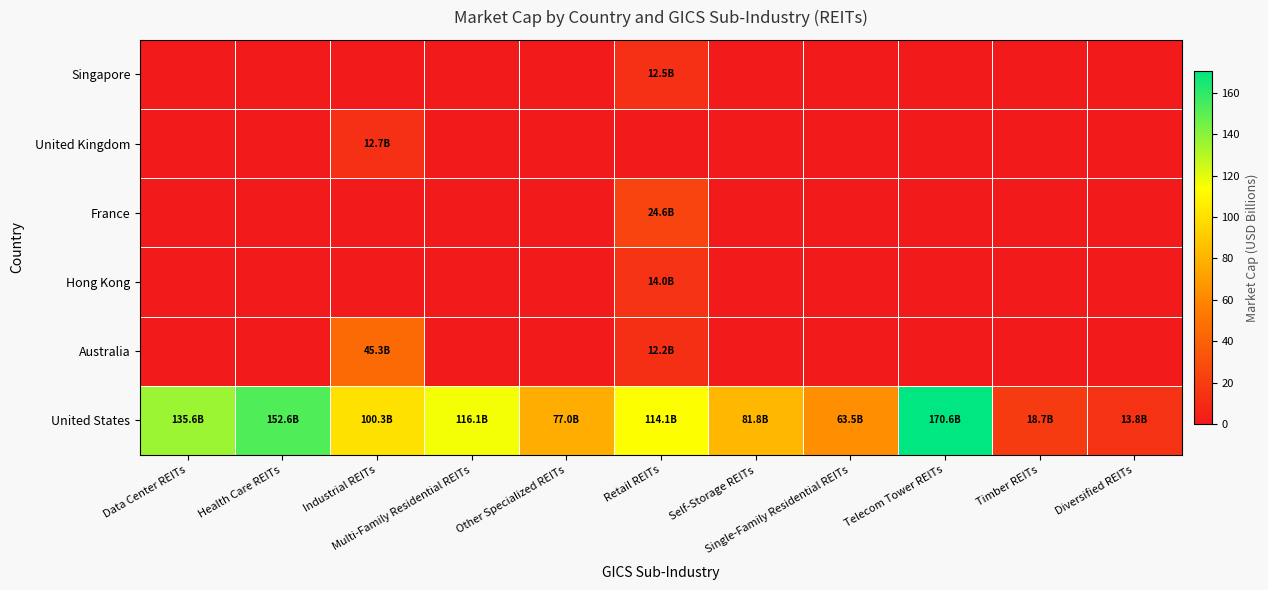

Reading left to right, extract all data points from this chart.

United States: Data Center REITs=135.6	Health Care REITs=152.6	Industrial REITs=100.3	Multi-Family Residential REITs=116.1	Other Specialized REITs=77.0	Retail REITs=114.1	Self-Storage REITs=81.8	Single-Family Residential REITs=63.5	Telecom Tower REITs=170.6	Timber REITs=18.7	Diversified REITs=13.8
Australia: Data Center REITs=0.0	Health Care REITs=0.0	Industrial REITs=45.3	Multi-Family Residential REITs=0.0	Other Specialized REITs=0.0	Retail REITs=12.2	Self-Storage REITs=0.0	Single-Family Residential REITs=0.0	Telecom Tower REITs=0.0	Timber REITs=0.0	Diversified REITs=0.0
Hong Kong: Data Center REITs=0.0	Health Care REITs=0.0	Industrial REITs=0.0	Multi-Family Residential REITs=0.0	Other Specialized REITs=0.0	Retail REITs=14.0	Self-Storage REITs=0.0	Single-Family Residential REITs=0.0	Telecom Tower REITs=0.0	Timber REITs=0.0	Diversified REITs=0.0
France: Data Center REITs=0.0	Health Care REITs=0.0	Industrial REITs=0.0	Multi-Family Residential REITs=0.0	Other Specialized REITs=0.0	Retail REITs=24.6	Self-Storage REITs=0.0	Single-Family Residential REITs=0.0	Telecom Tower REITs=0.0	Timber REITs=0.0	Diversified REITs=0.0
United Kingdom: Data Center REITs=0.0	Health Care REITs=0.0	Industrial REITs=12.7	Multi-Family Residential REITs=0.0	Other Specialized REITs=0.0	Retail REITs=0.0	Self-Storage REITs=0.0	Single-Family Residential REITs=0.0	Telecom Tower REITs=0.0	Timber REITs=0.0	Diversified REITs=0.0
Singapore: Data Center REITs=0.0	Health Care REITs=0.0	Industrial REITs=0.0	Multi-Family Residential REITs=0.0	Other Specialized REITs=0.0	Retail REITs=12.5	Self-Storage REITs=0.0	Single-Family Residential REITs=0.0	Telecom Tower REITs=0.0	Timber REITs=0.0	Diversified REITs=0.0